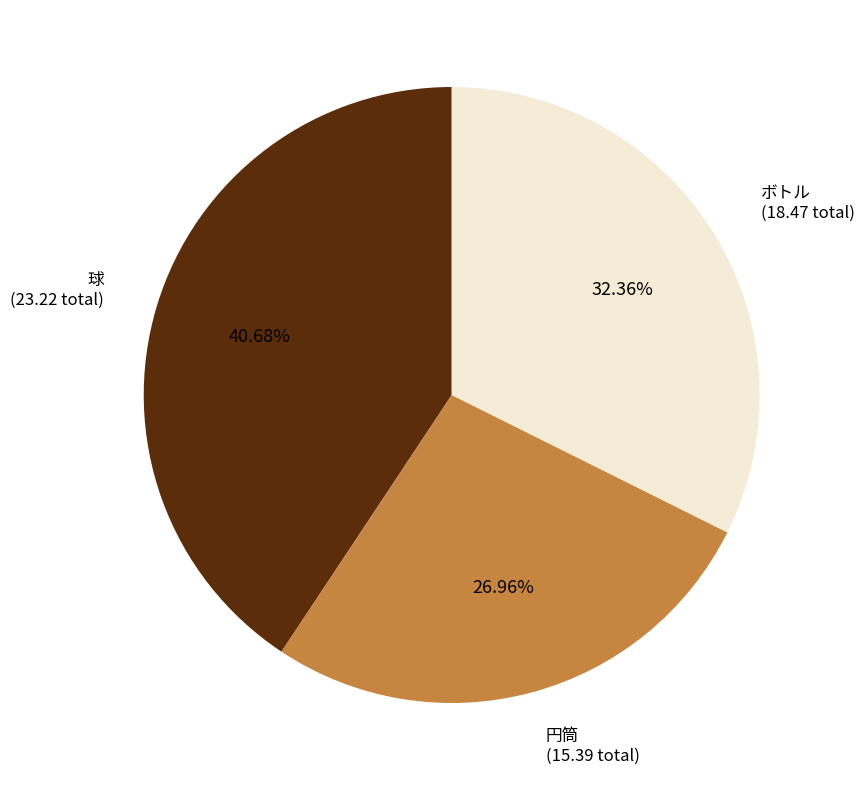

What is the largest slice in the pie chart?

球